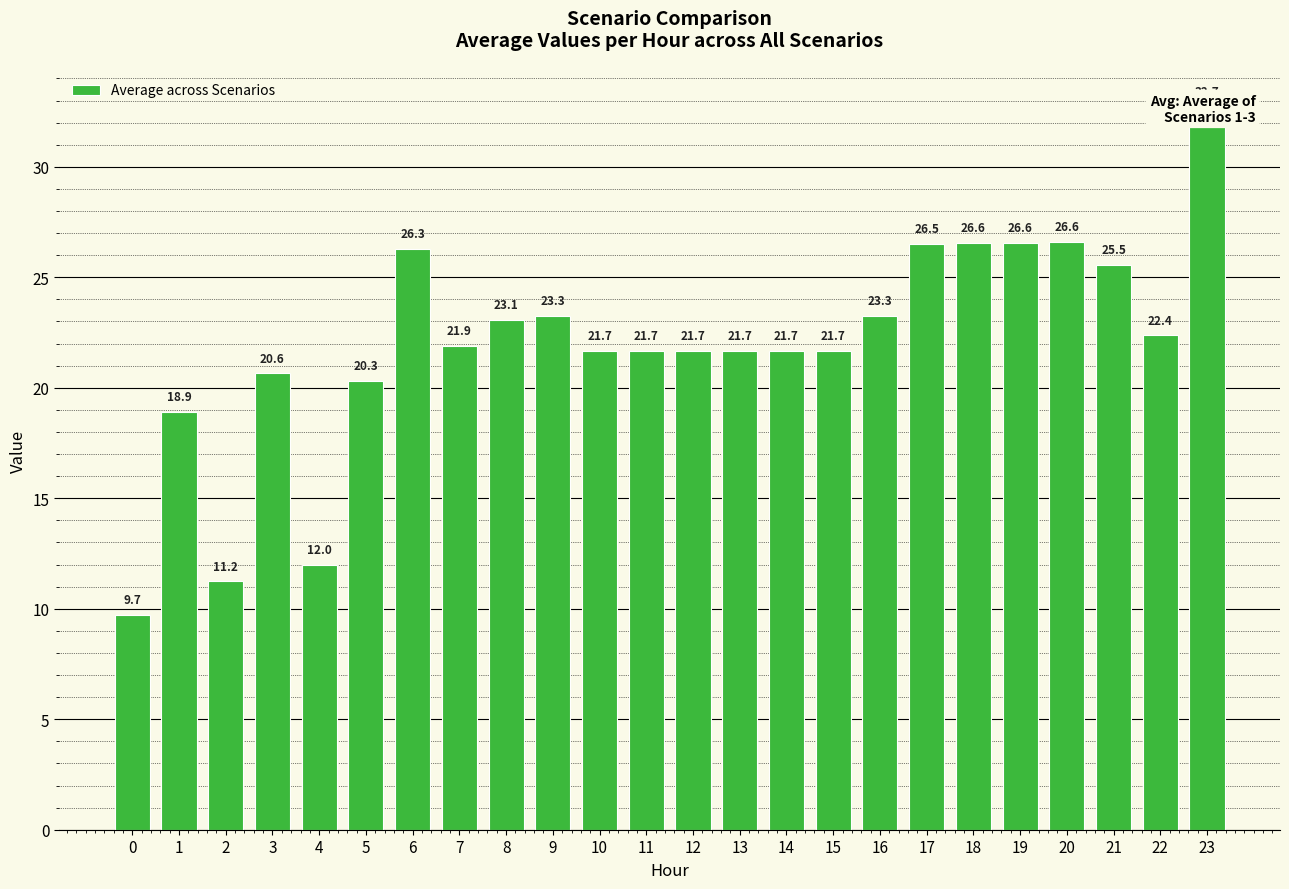

Reading right to left, extract all data points from this chart.

23=32.7	22=22.4	21=25.5	20=26.6	19=26.6	18=26.6	17=26.5	16=23.3	15=21.7	14=21.7	13=21.7	12=21.7	11=21.7	10=21.7	9=23.3	8=23.1	7=21.9	6=26.3	5=20.3	4=12.0	3=20.6	2=11.2	1=18.9	0=9.7